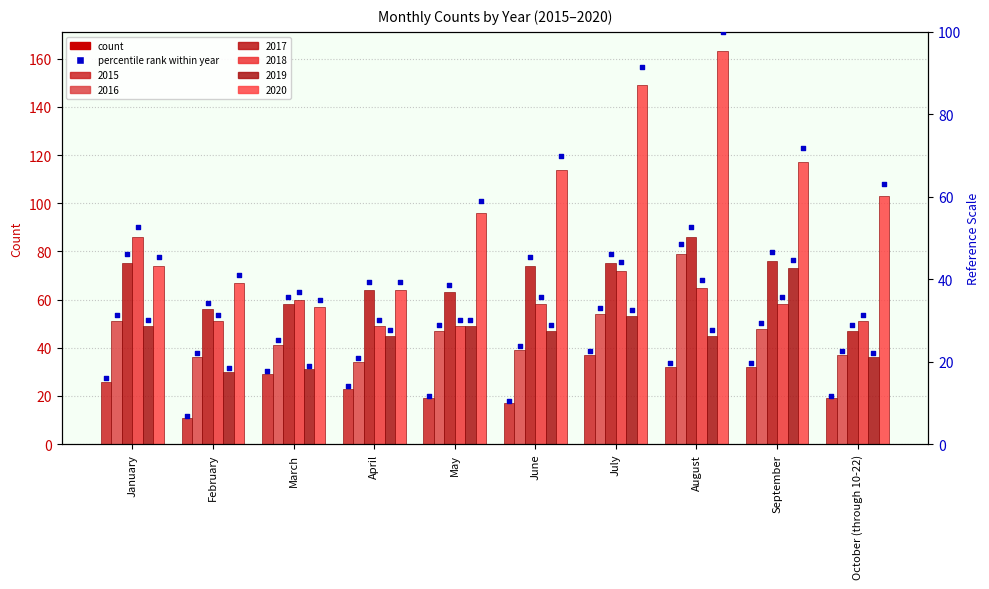

At which category is the sum across all series the highest?

August